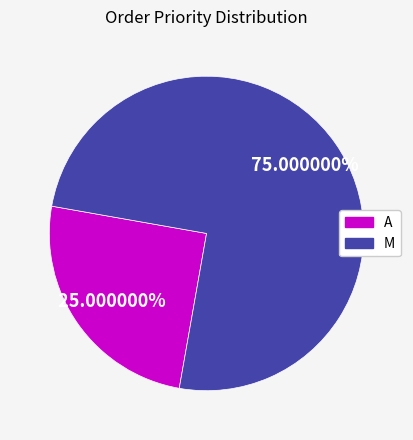

Does M account for over 50% of the chart?

Yes